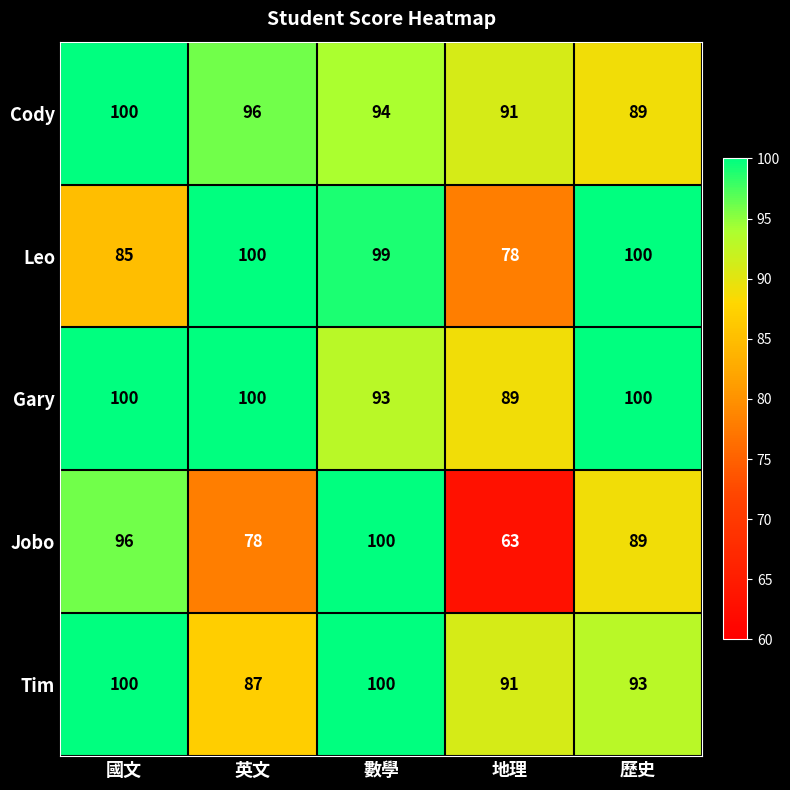

True or false: Jobo has a value of 63 at 地理.

True